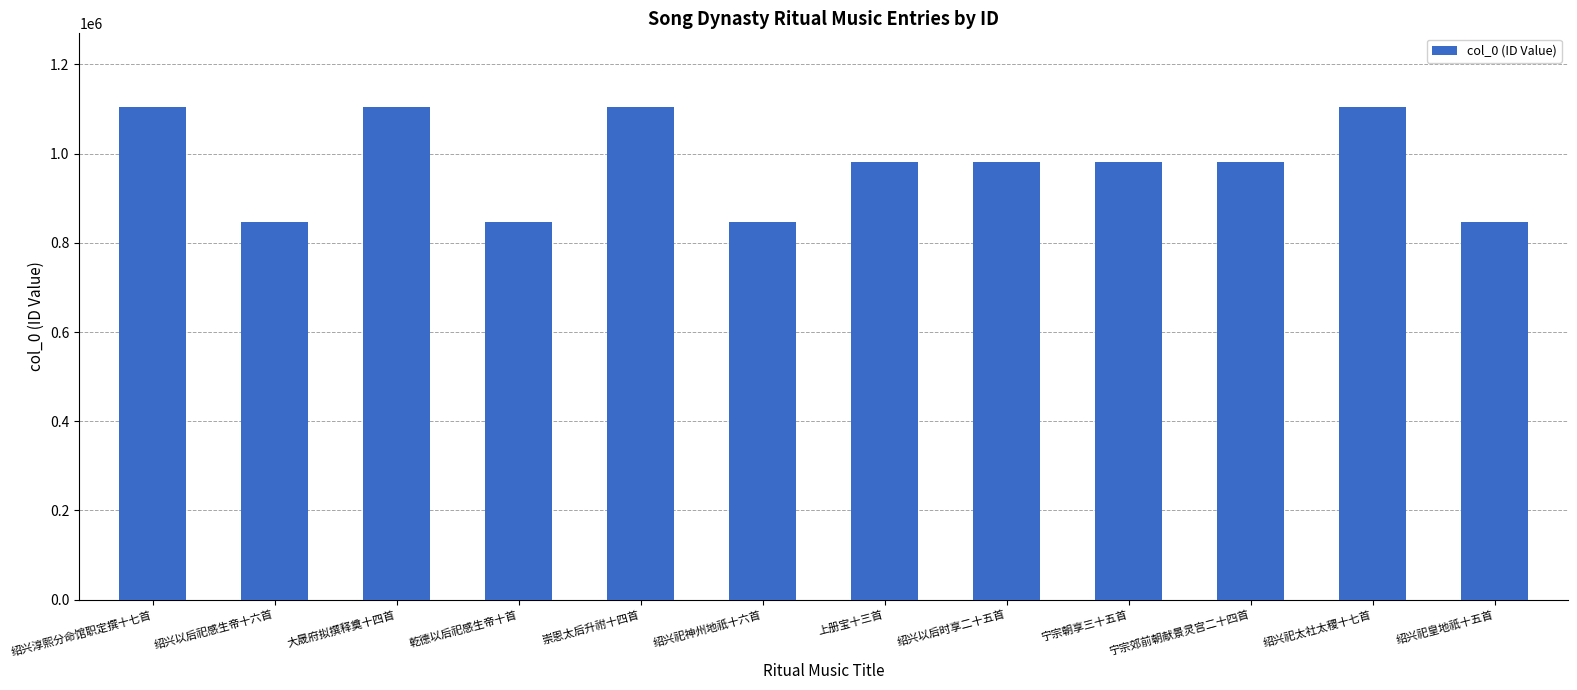

What is the label of the 7th bar from the left?

上册宝十三首